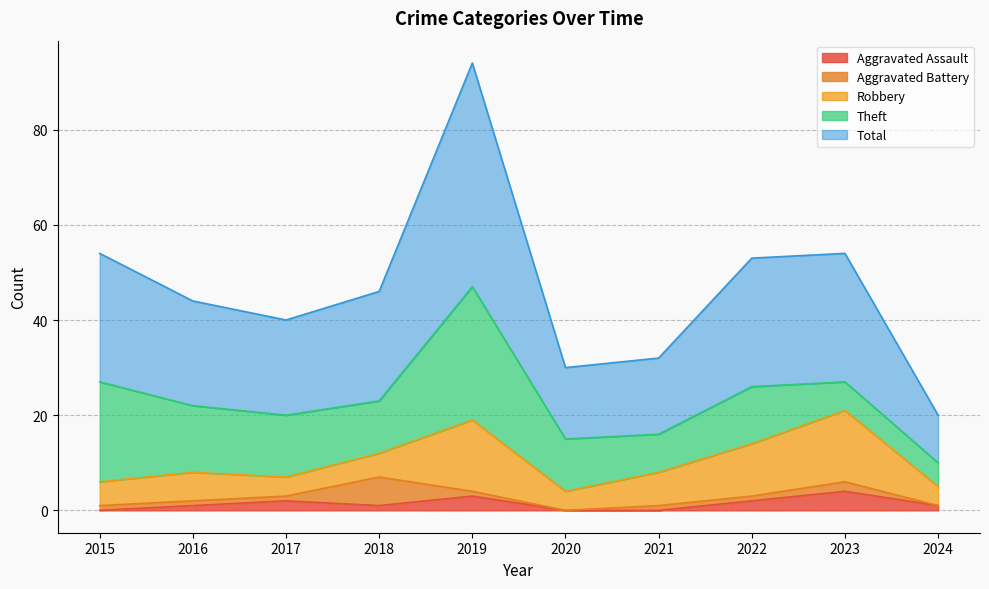

What is the maximum value for Aggravated Assault?

4